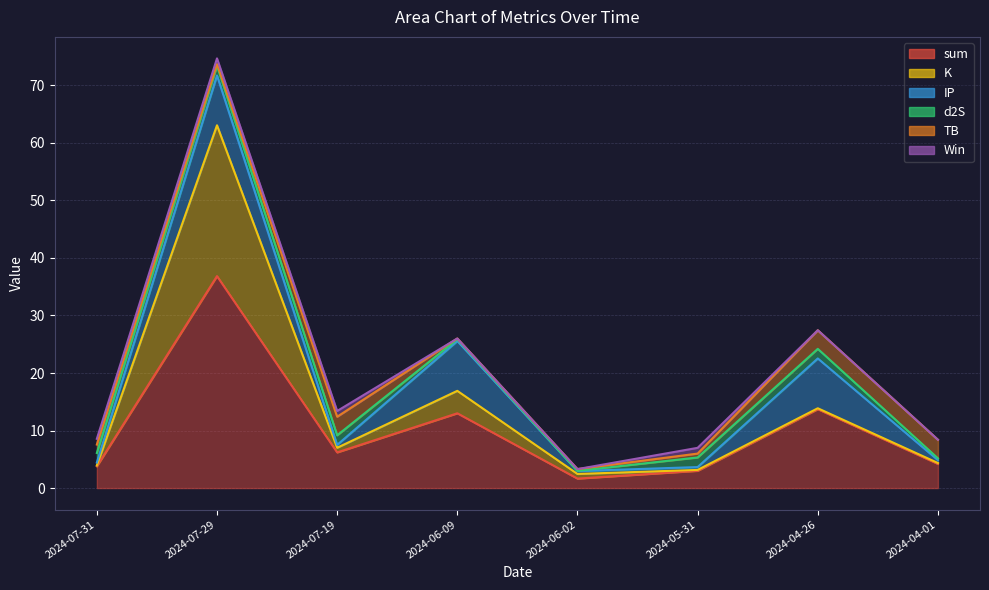

Which category has the highest value across all series?

2024-07-29